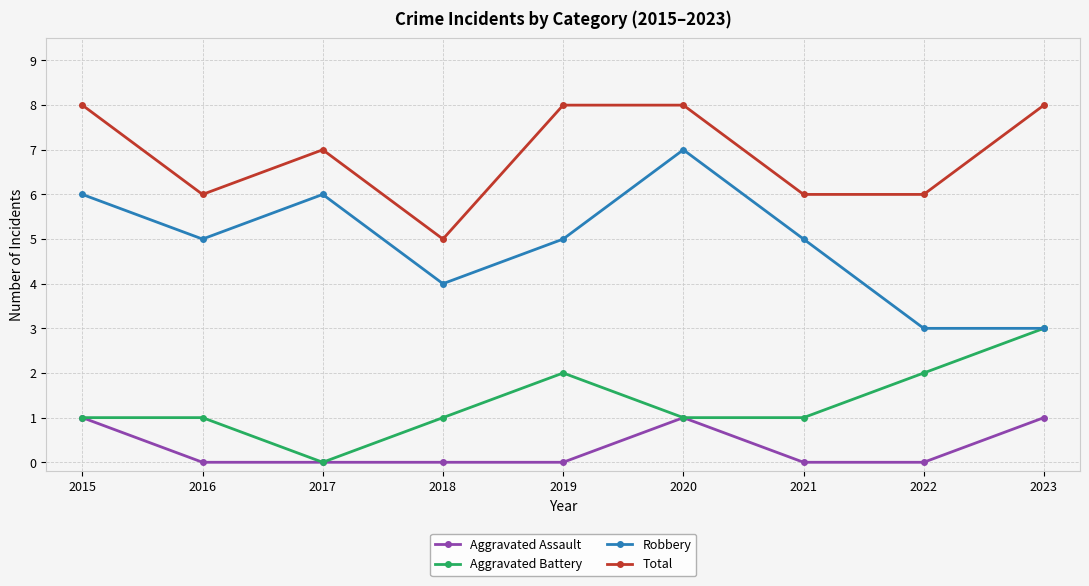

At how many categories does at least one series exceed 4?

9